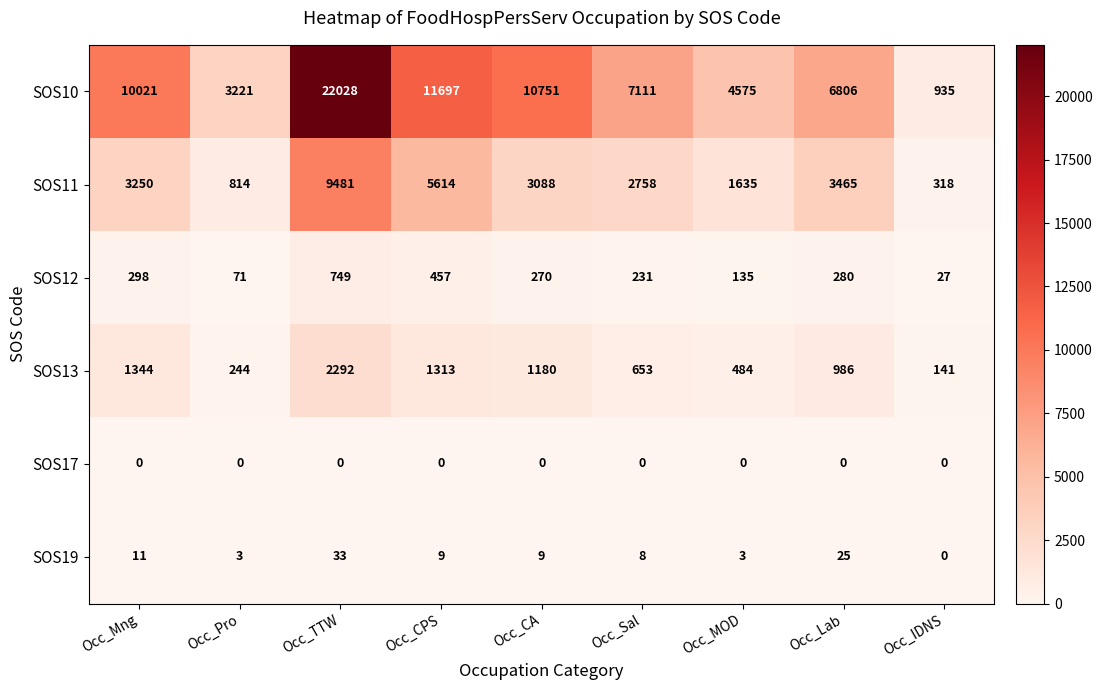

At which label is SOS10 closest to 11481?

Occ_CPS